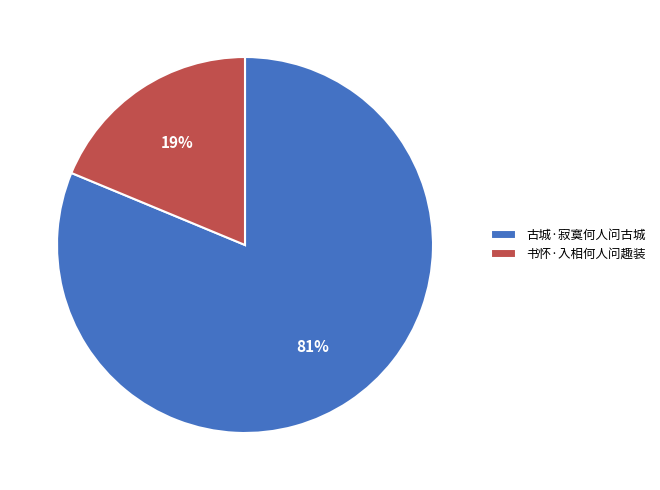

Combined, do 书怀·入相何人问趣装 and 古城·寂寞何人问古城 account for over 50%?

Yes